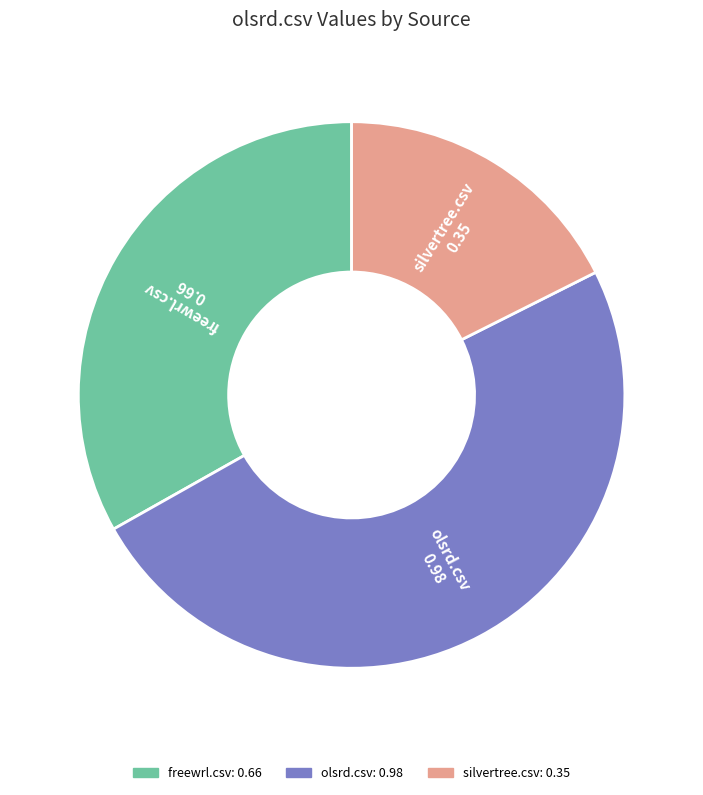

Rank the categories by value from highest to lowest.

olsrd.csv, freewrl.csv, silvertree.csv